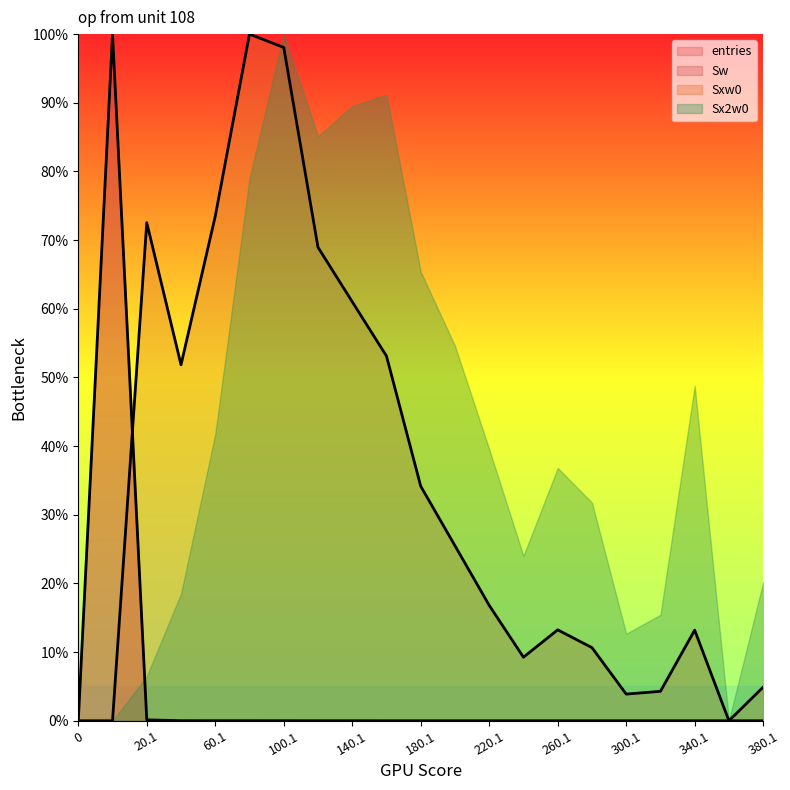

How many intersections are there between Sxw0 and entries?

1